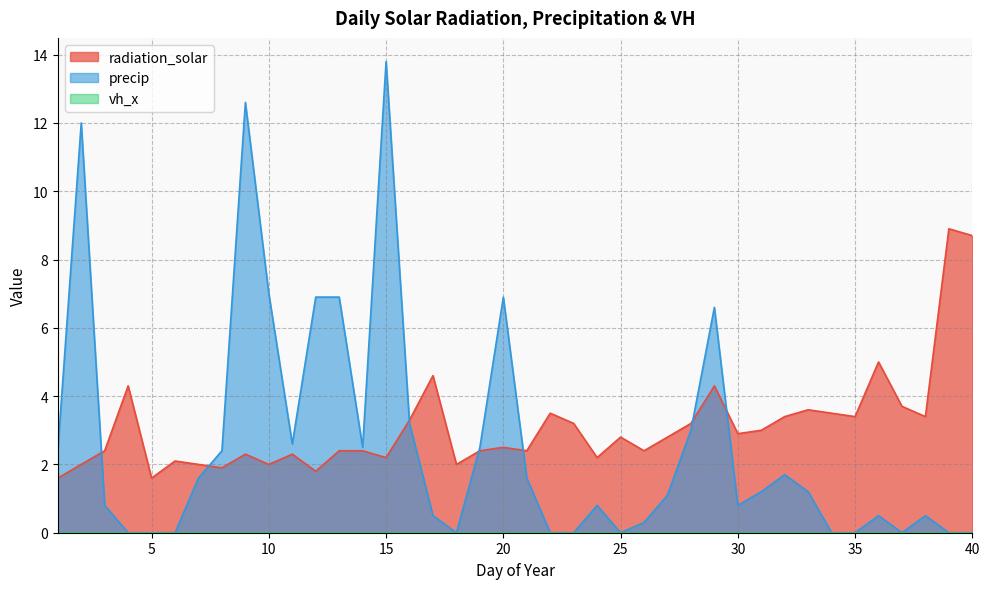

Reading right to left, what are all the values shown in this chart?

radiation_solar: 8.7	8.9	3.4	3.7	5.0	3.4	3.5	3.6	3.4	3.0	2.9	4.3	3.2	2.8	2.4	2.8	2.2	3.2	3.5	2.4	2.5	2.4	2.0	4.6	3.3	2.2	2.4	2.4	1.8	2.3	2.0	2.3	1.9	2.0	2.1	1.6	4.3	2.4	2.0	1.6
precip: 0.0	0.0	0.5	0.0	0.5	0.0	0.0	1.2	1.7	1.2	0.8	6.6	3.0	1.1	0.3	0.0	0.8	0.0	0.0	1.6	6.9	2.5	0.0	0.5	3.2	13.8	2.5	6.9	6.9	2.6	7.0	12.6	2.4	1.6	0.0	0.0	0.0	0.8	12.0	2.4